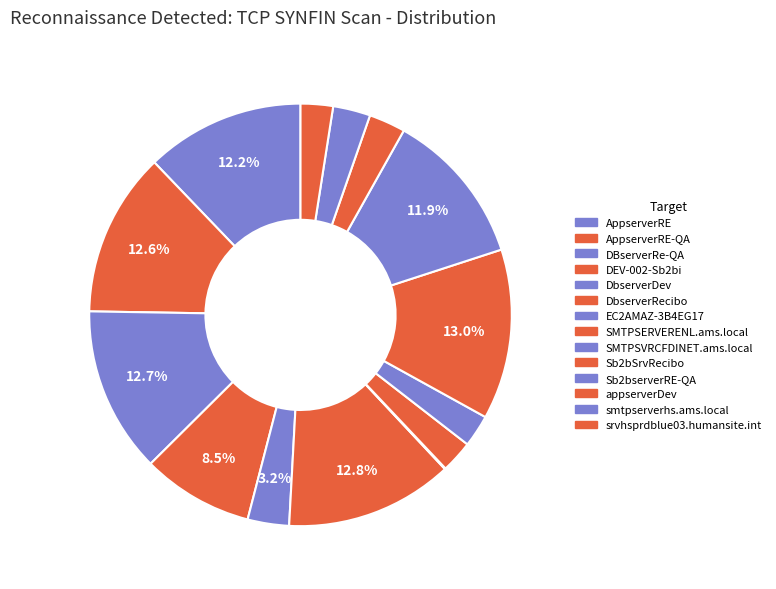

To the nearest percent, what is the average slice percentage?

7%